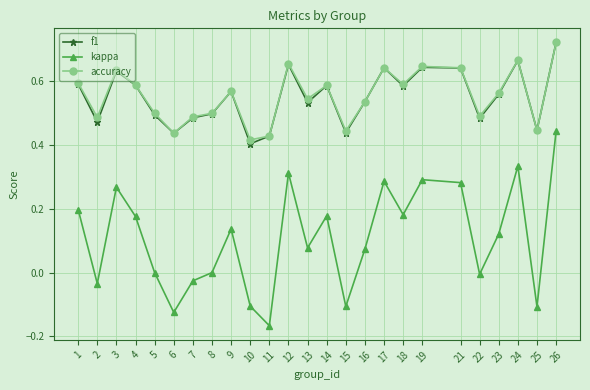

Does the chart have visible grid lines?

Yes